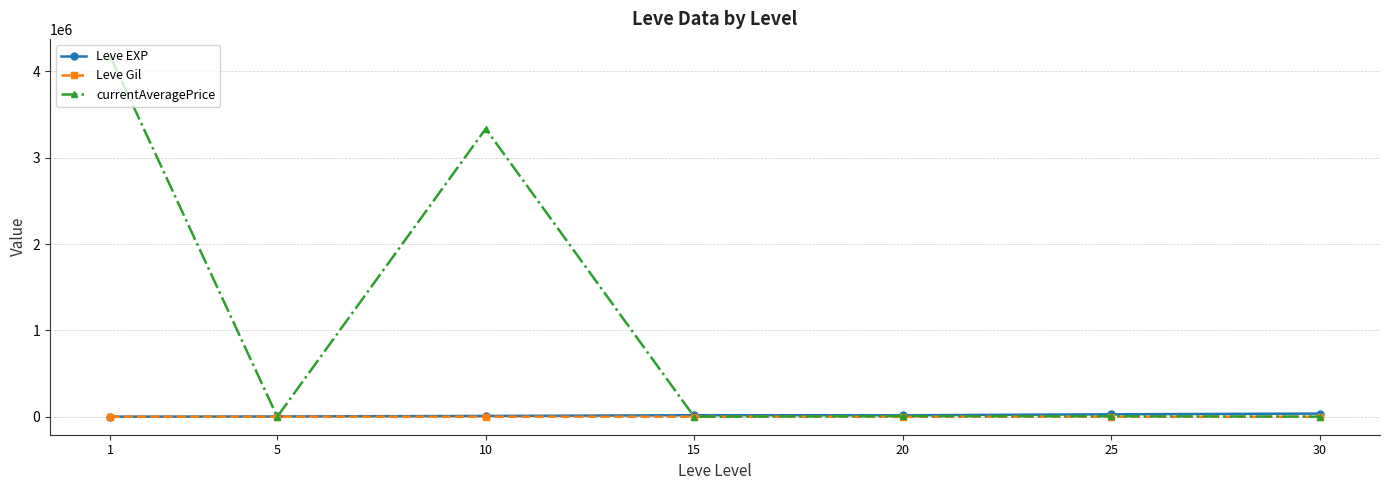

What is the average value of the Leve Gil series?

235.0